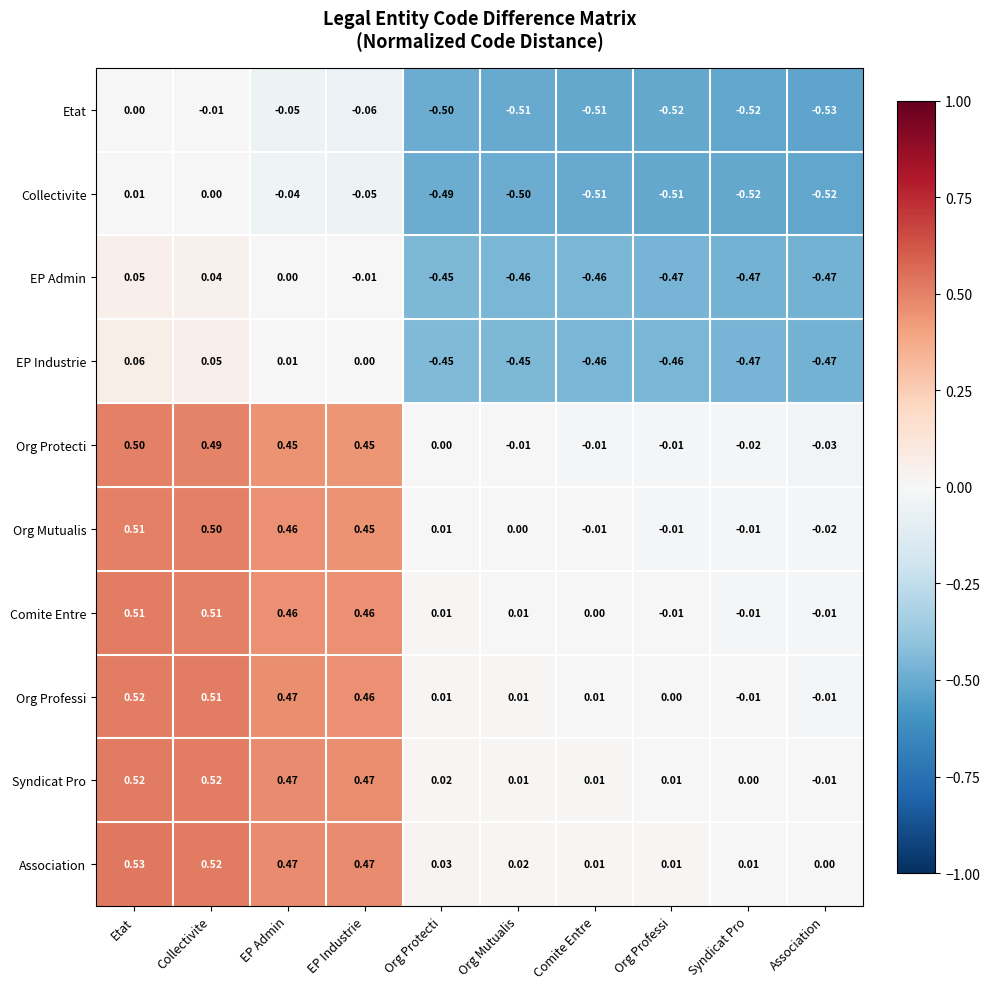

Is the value of Org Mutualis at Syndicat Pro greater than the value of Org Professi at Etat?

No